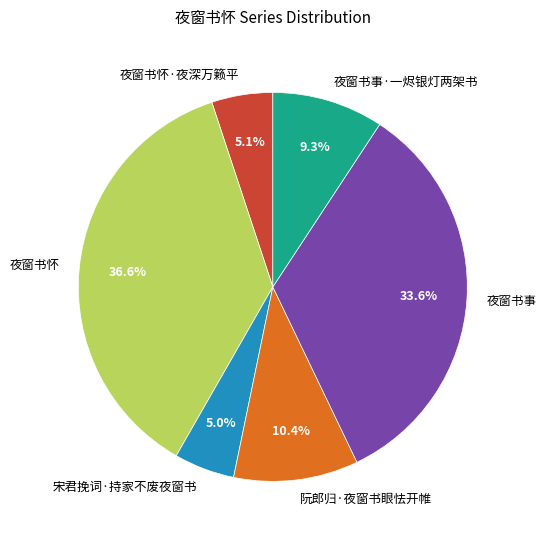

To the nearest percent, what portion does 夜窗书怀·夜深万籁平 represent?

5%